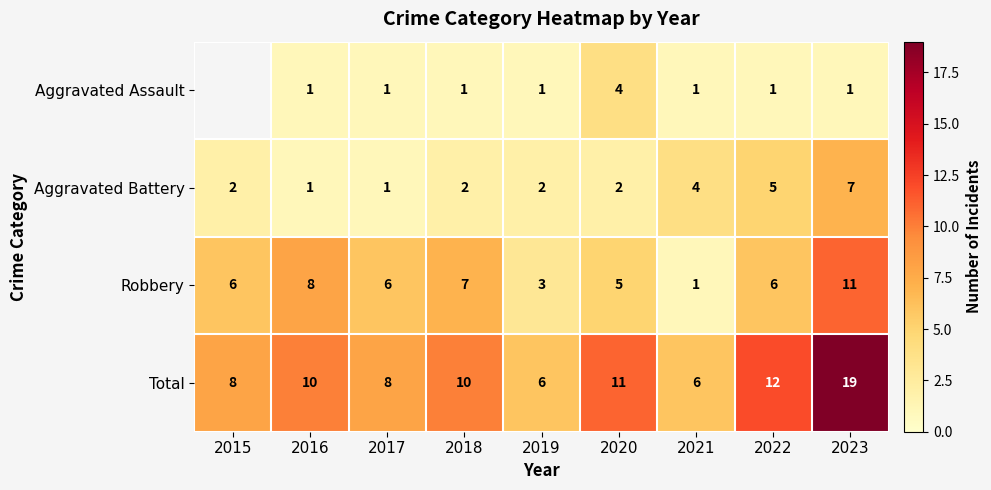

What is the maximum value for Total?

19